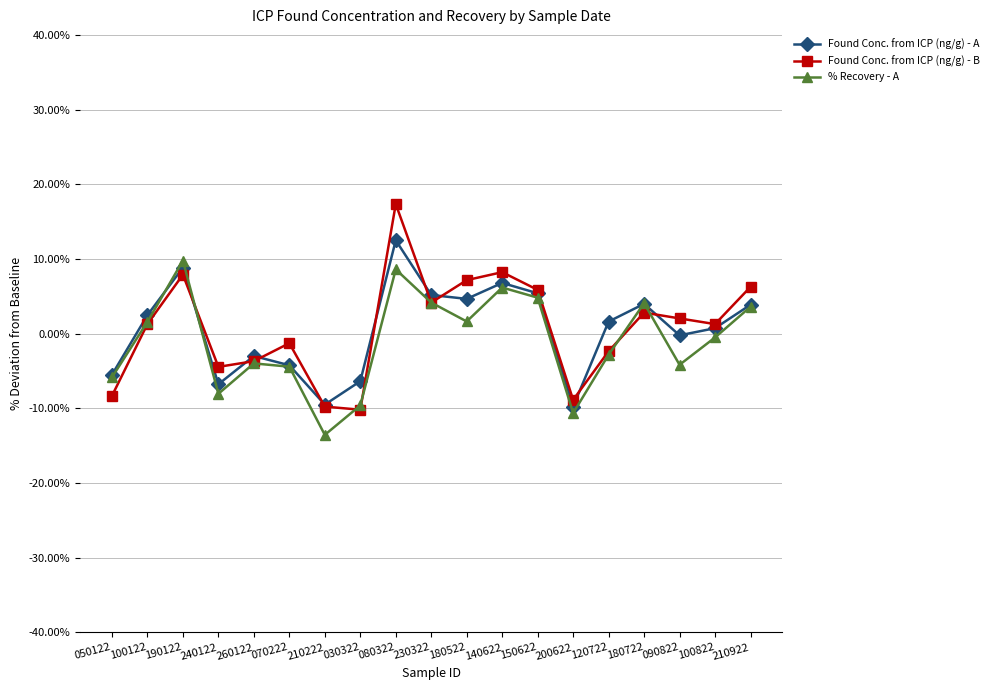

How many times do % Recovery - A and Found Conc. from ICP (ng/g) - B cross each other?

7